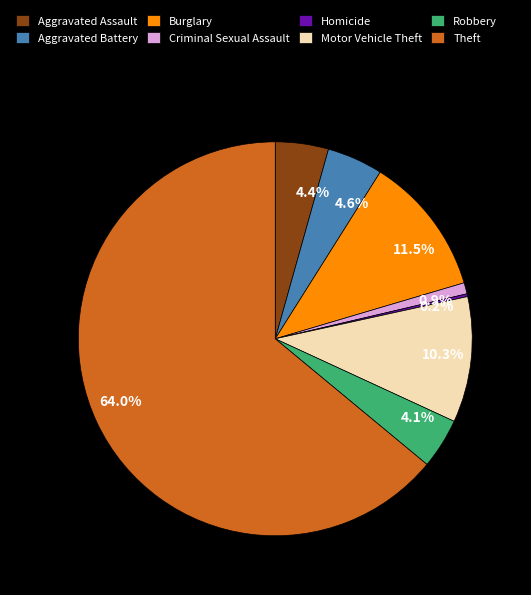

To the nearest percent, what portion does Aggravated Assault represent?

4%